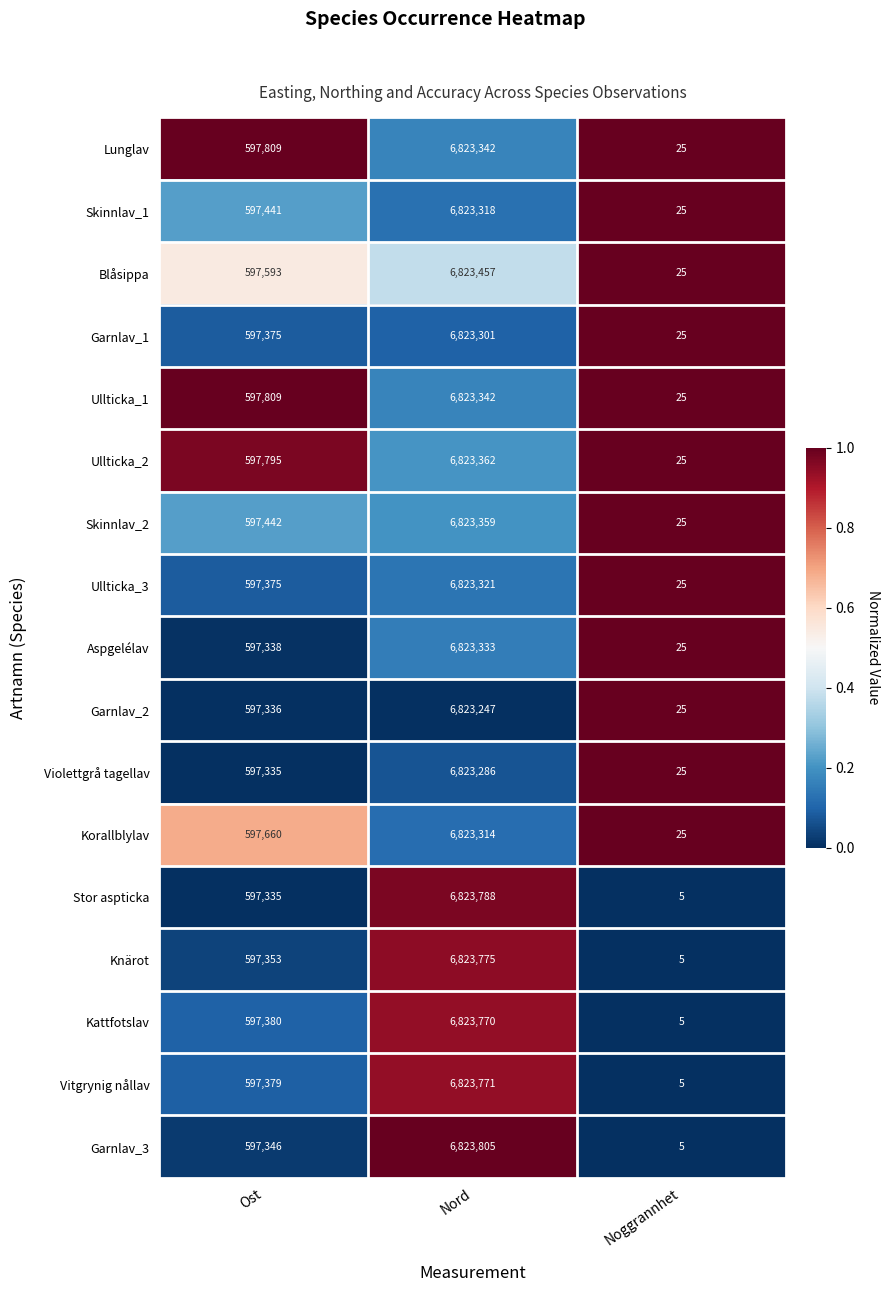

Count the number of data series in this chart.

17